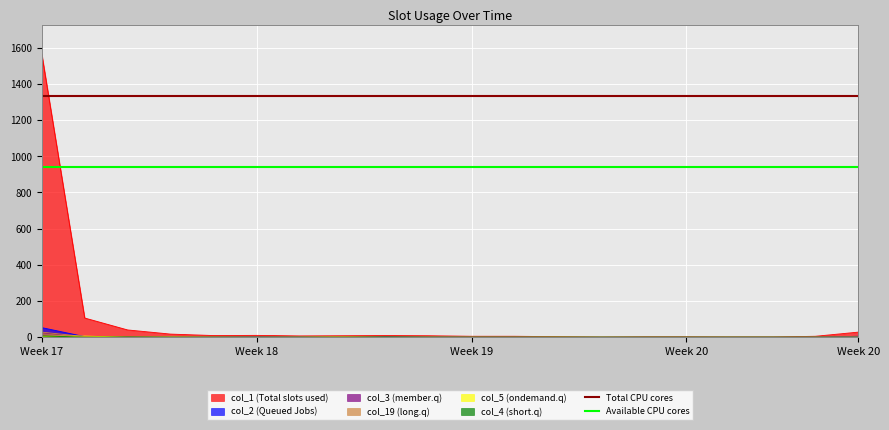

What is the value of the Total CPU cores point at the 1st from the left?

1332.8